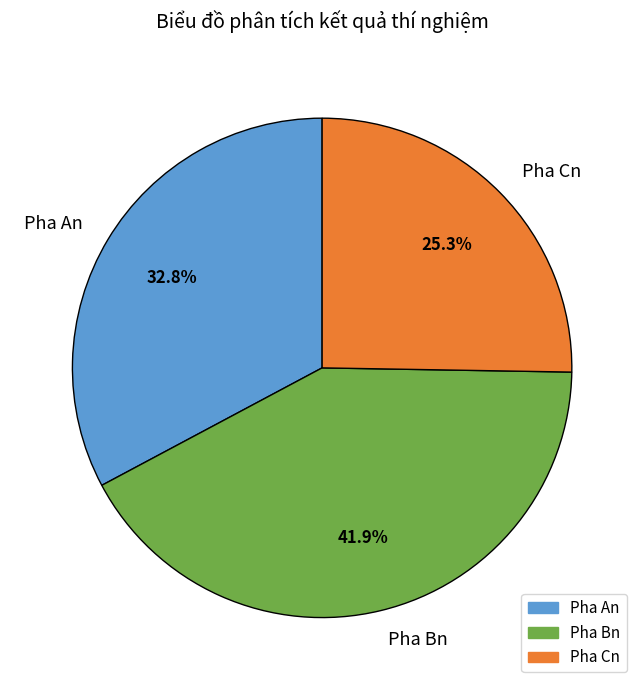

Is there any slice that represents more than half of the pie?

No